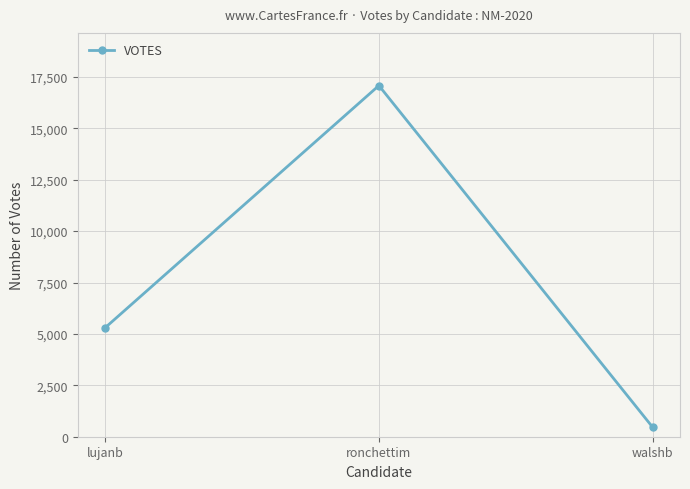

What is the change in value from lujanb to walshb?

-4838